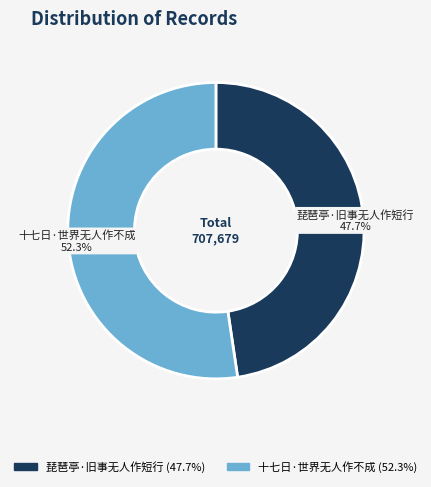

Do 琵琶亭·旧事无人作短行 and 十七日·世界无人作不成 together represent more than half of the pie?

Yes